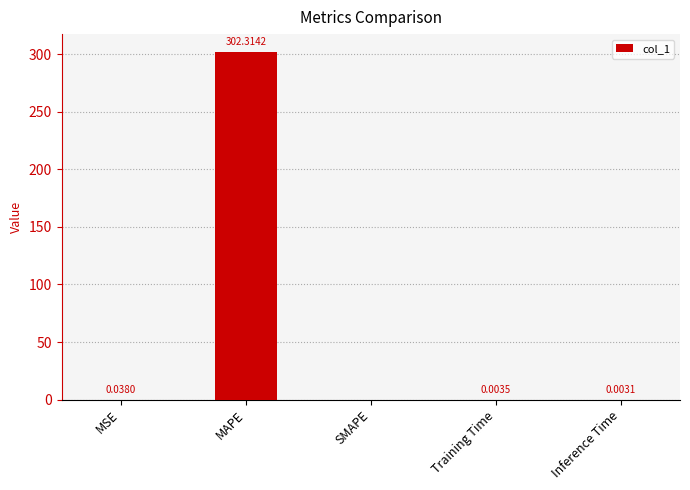

What is the sum of all values?

302.4